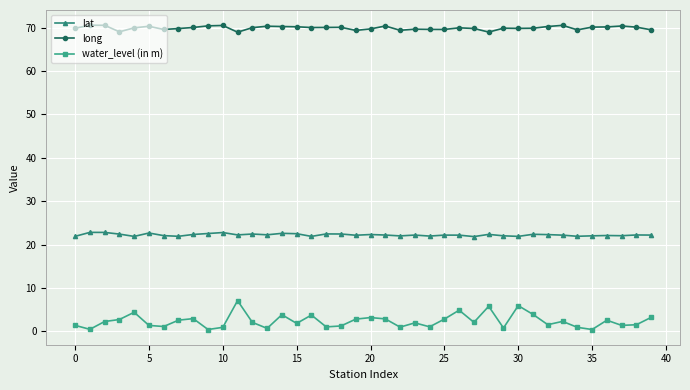

Which series has the largest range (max minus min)?

water_level (in m)